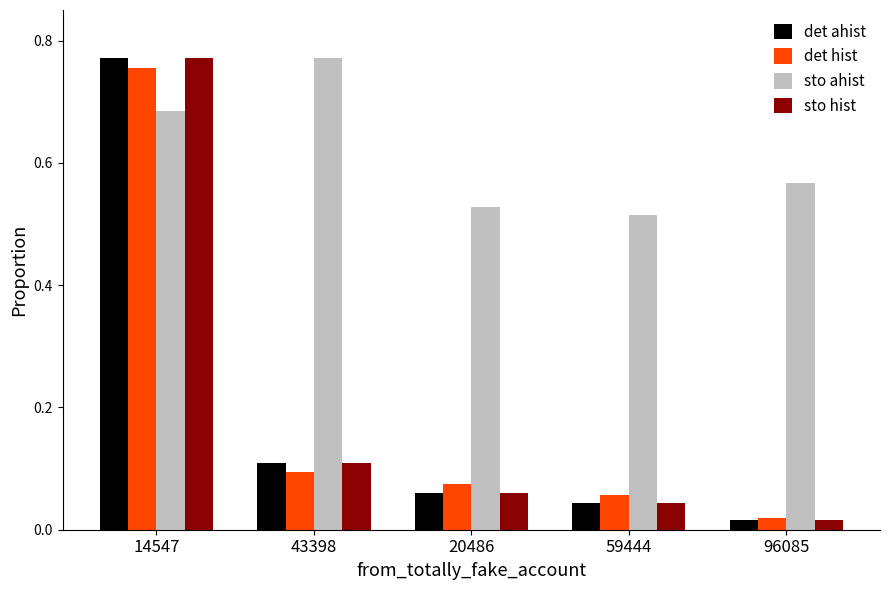

How many groups of bars are there?

5